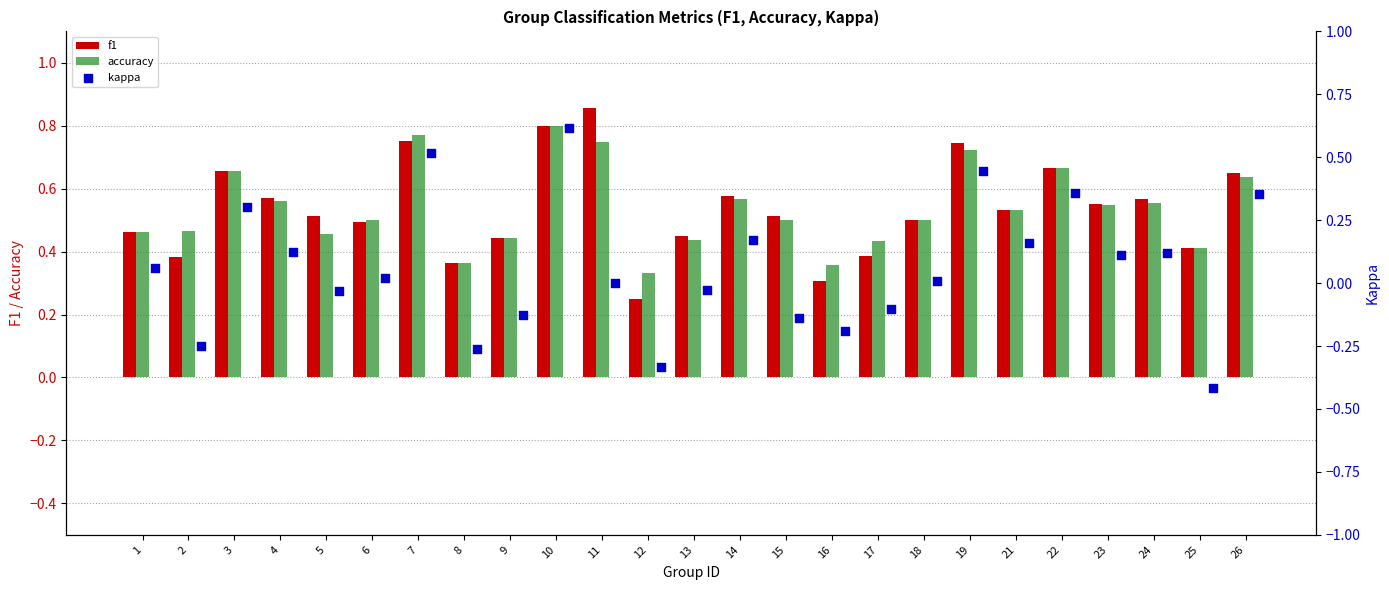

The value of f1 at 10 is 0.5. True or false?

False